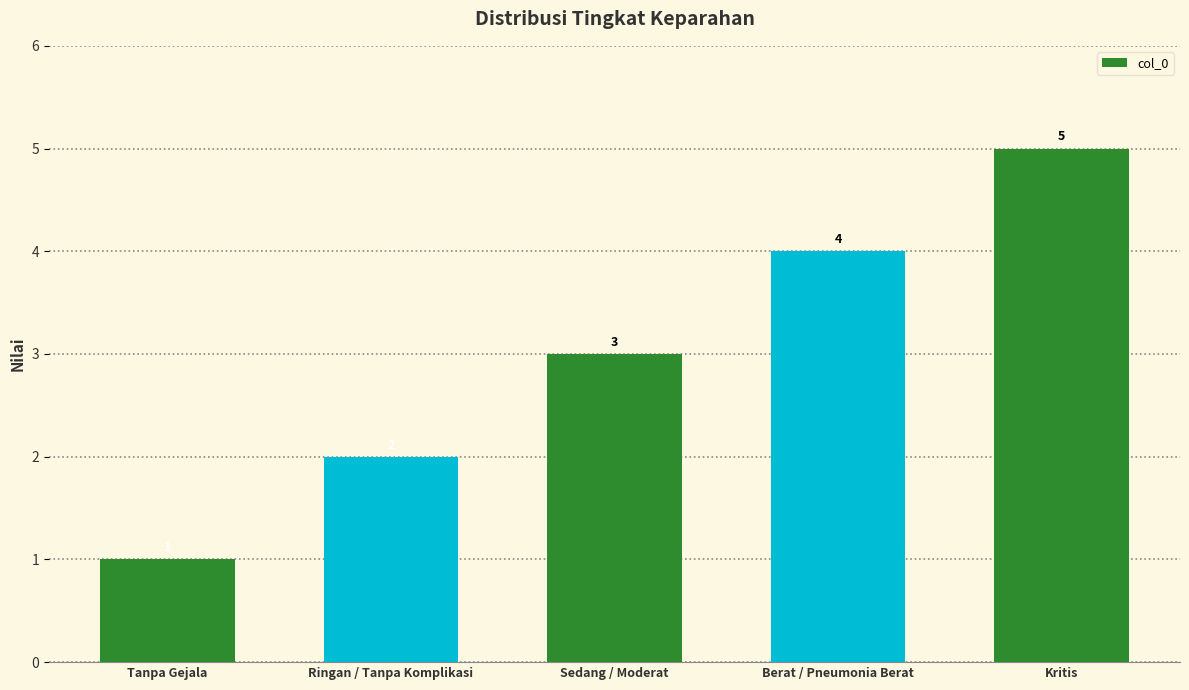

What is the average value?

3